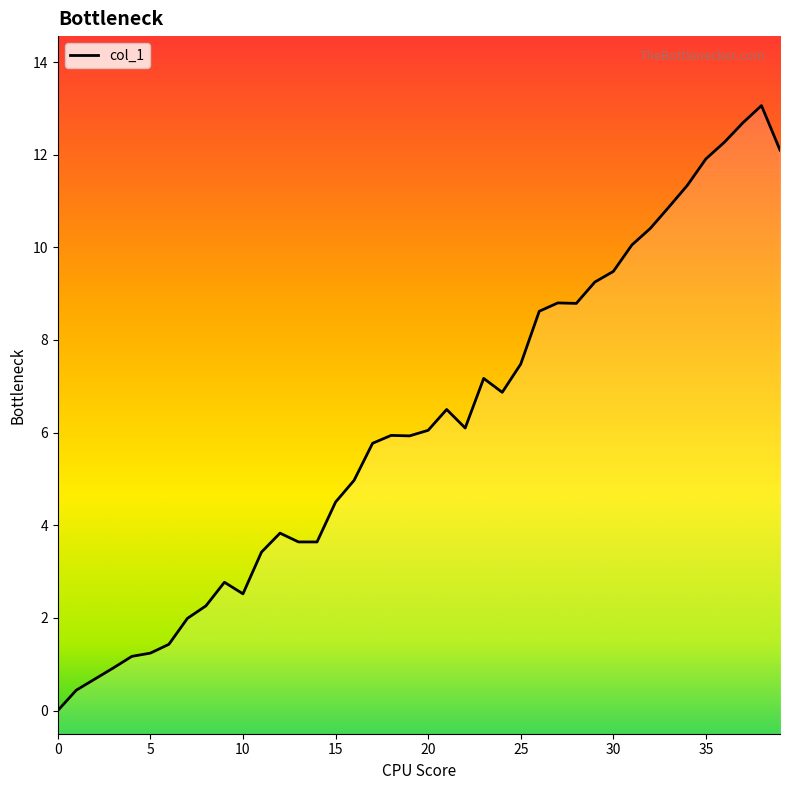

Count the number of categories in the chart.

40